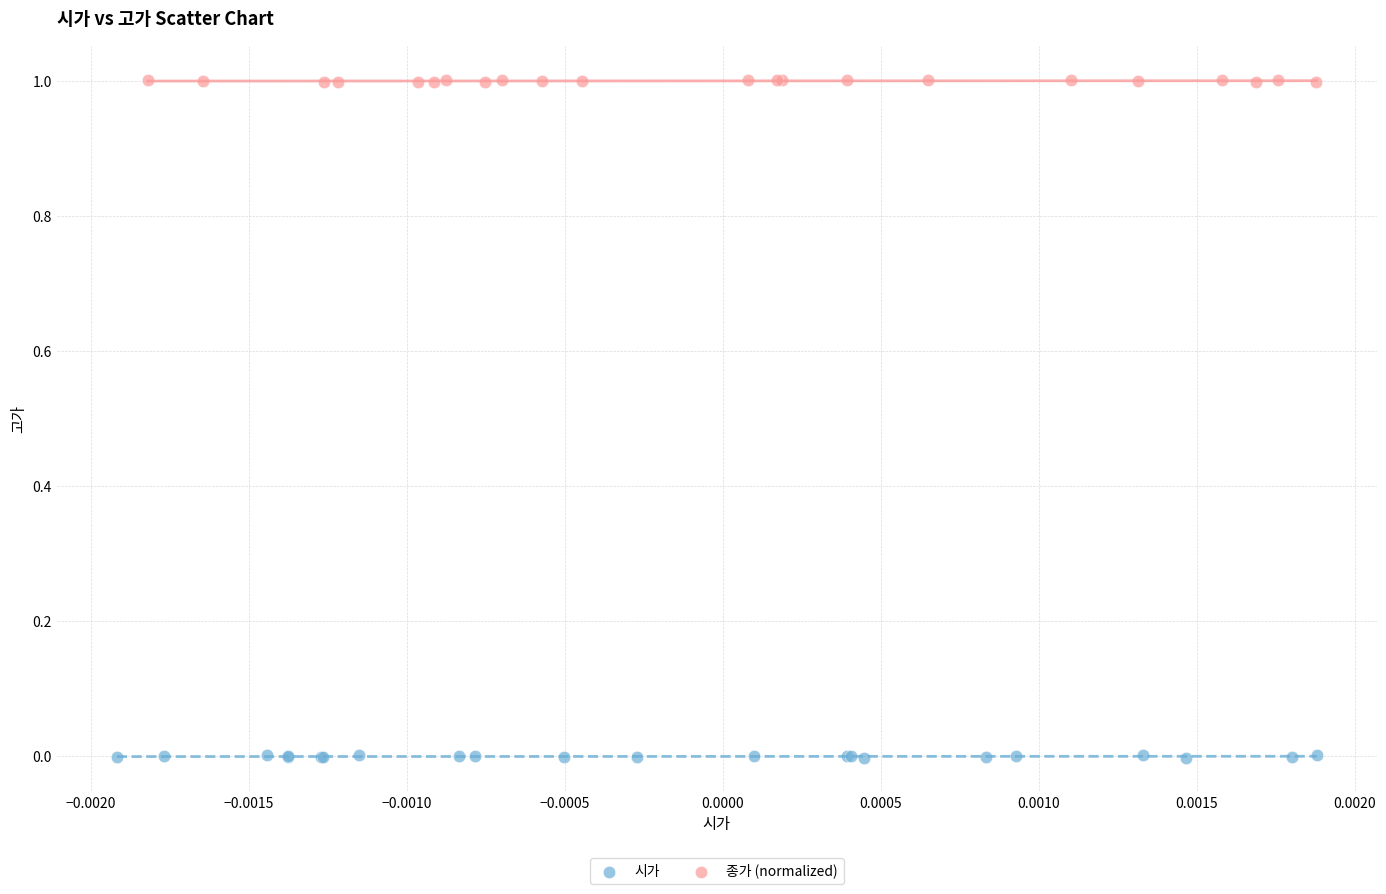

What are all the series names shown in the legend?

시가, 종가 (normalized)